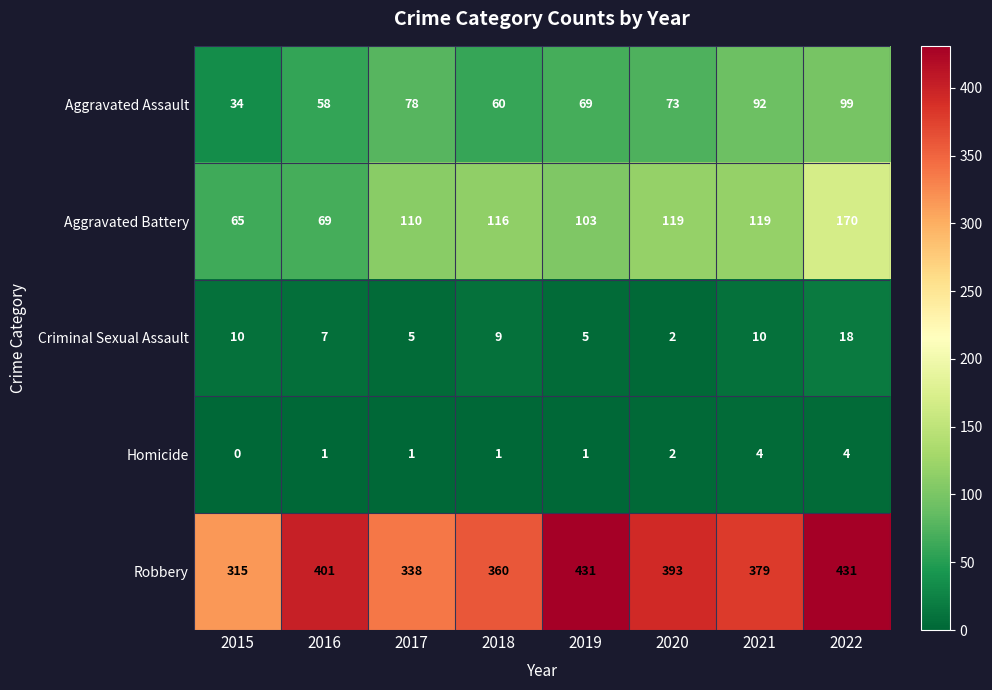

What is the lowest value of the Robbery series?

315